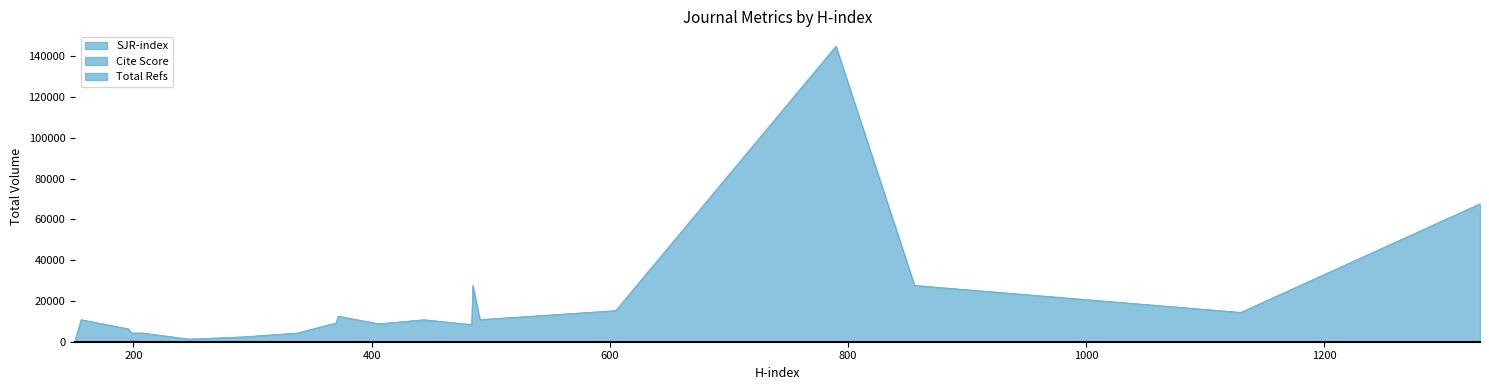

Rank the categories by Total Refs value from lowest to highest.

151, 247, 292, 337, 198, 207, 196, 484, 406, 370, 444, 156, 491, 372, 1130, 605, 485, 856, 1331, 790